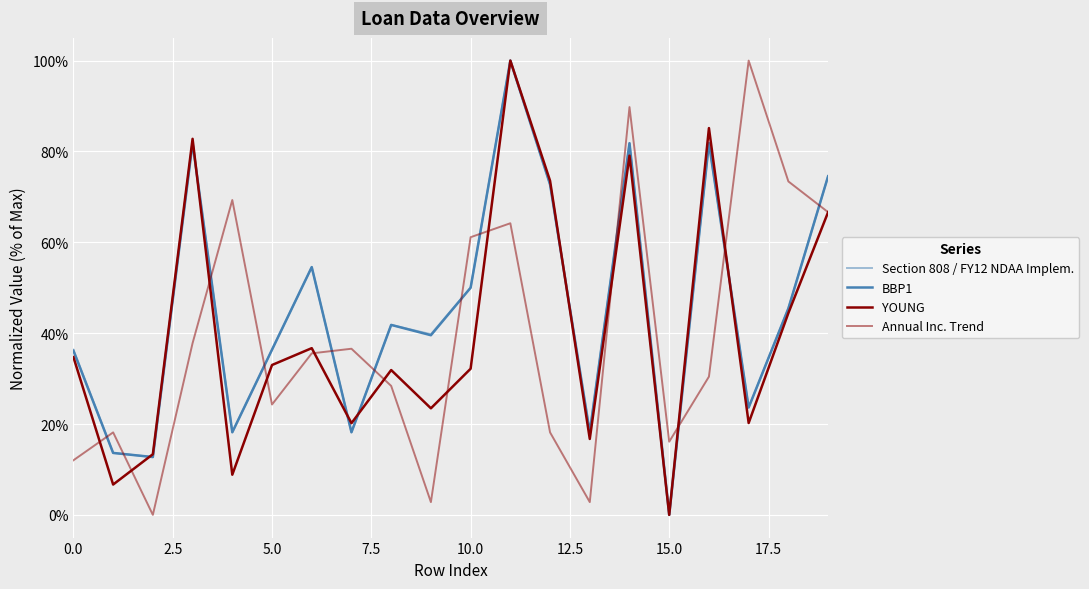

Is this an area chart (filled region under the line)?

No